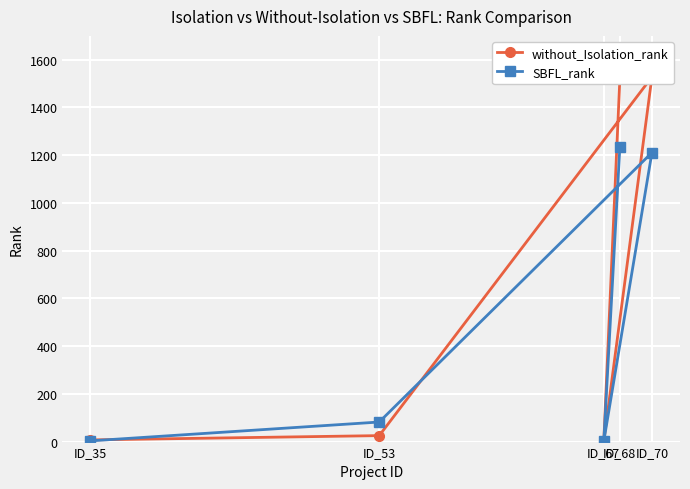

Where is the first local minimum for SBFL_rank?

ID_67